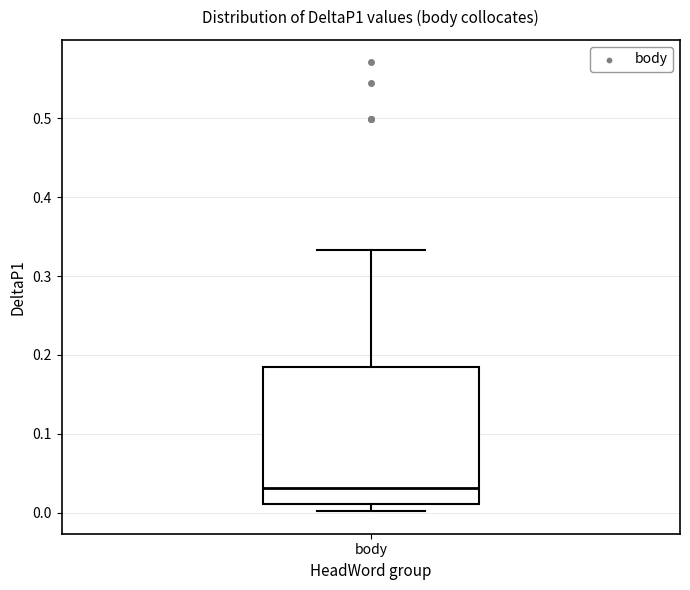

Where does the median line of the box for body sit on the y-axis? The values are not printed on the chart, so give them approximately, as read against the axis.

0.03